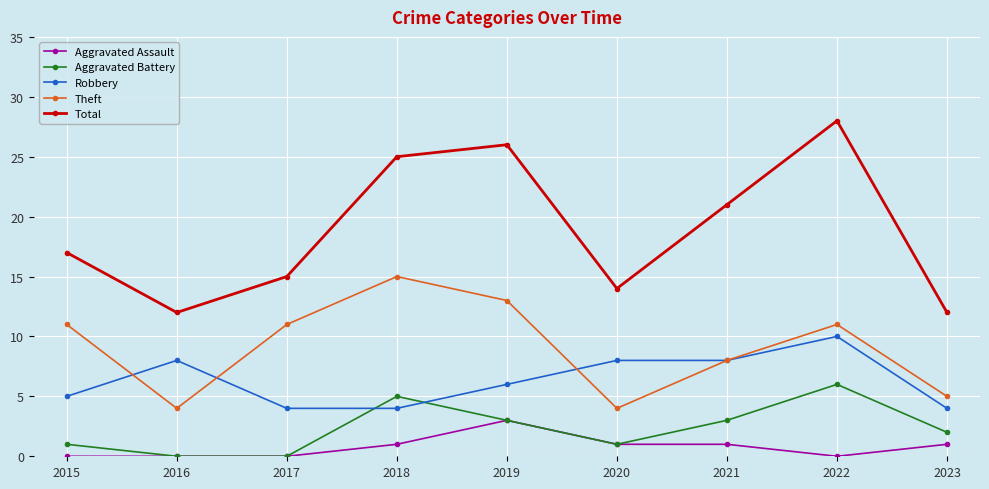

What is the sum of all Robbery values?

57